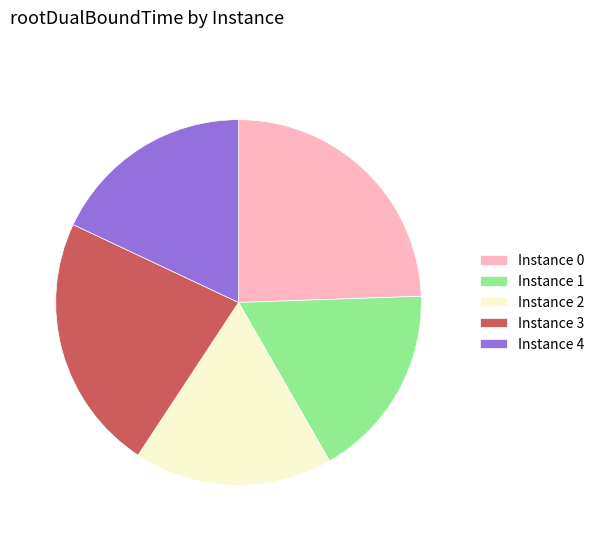

What is the largest slice in the pie chart?

Instance 0